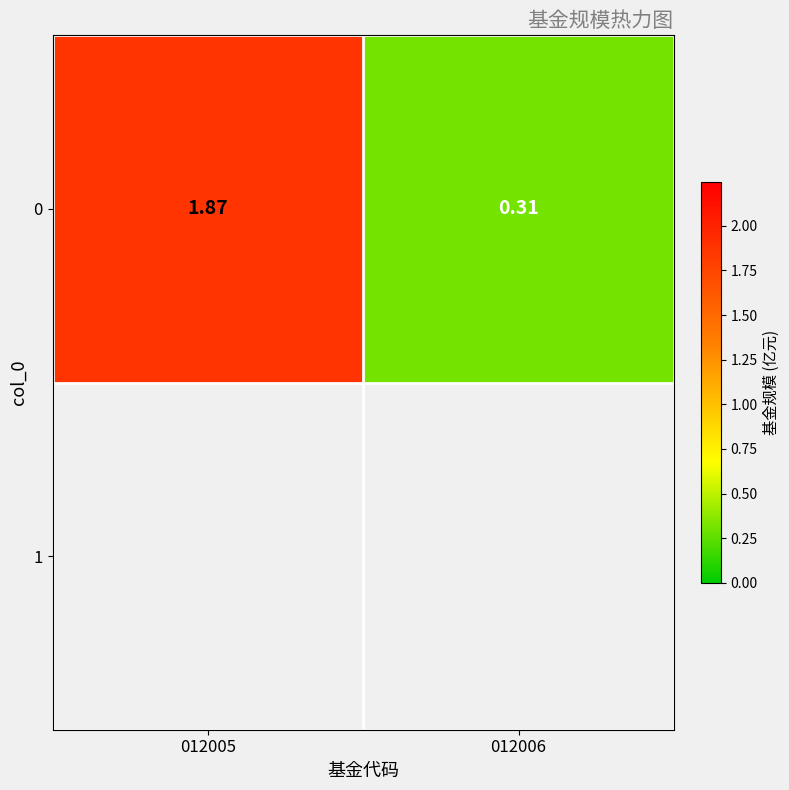

Count the number of values greater than 1.

1